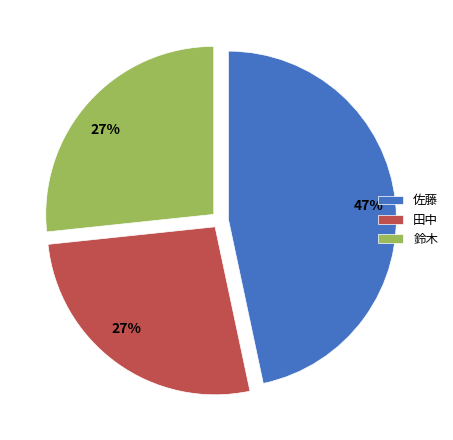

How many segments does this pie chart have?

3